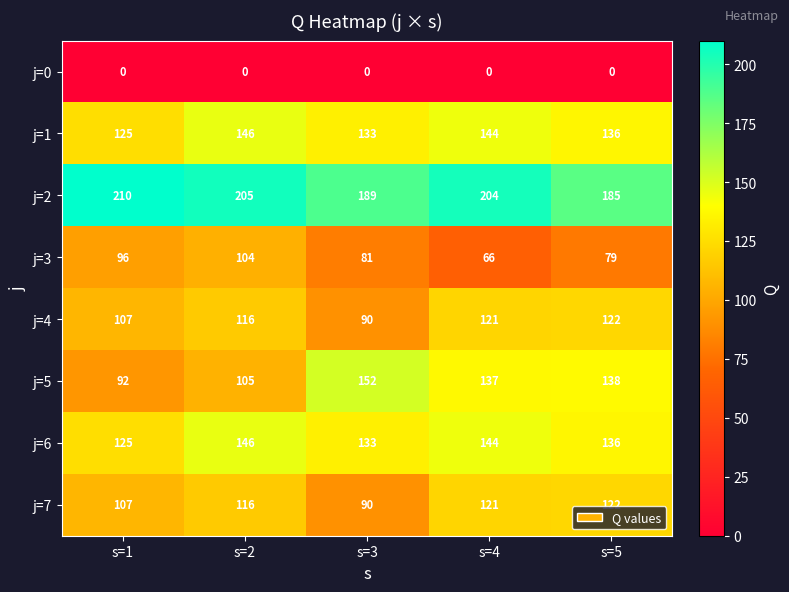

What is the highest value of the j=1 series?

146